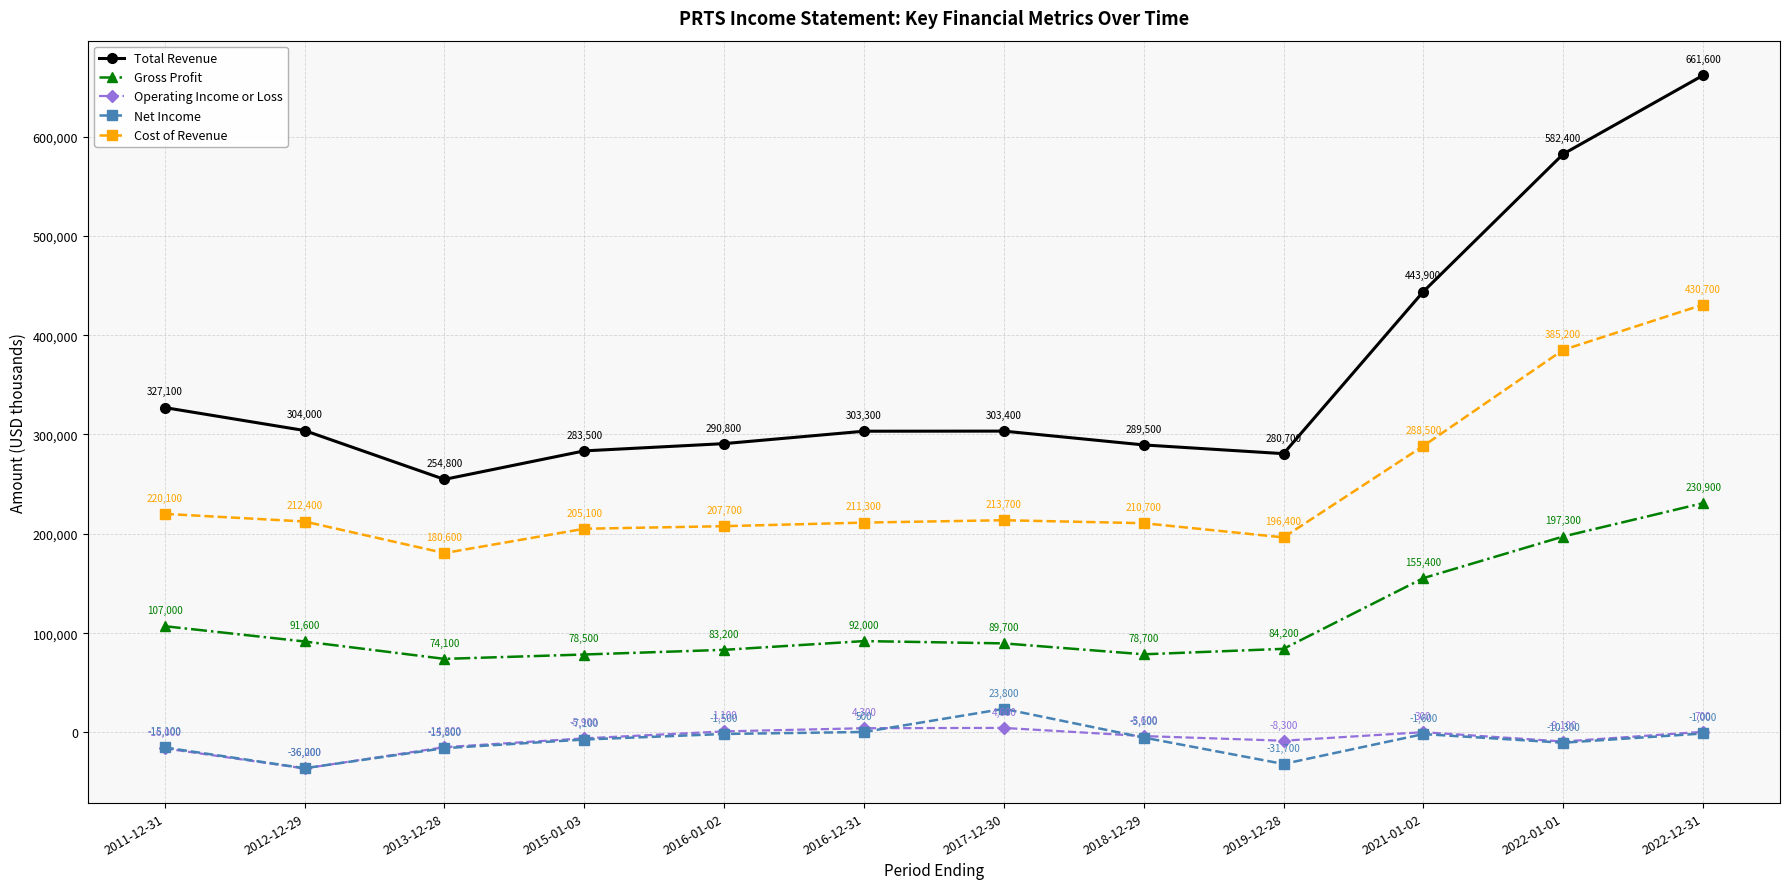

Reading left to right, extract all data points from this chart.

Total Revenue: 327100	304000	254800	283500	290800	303300	303400	289500	280700	443900	582400	661600
Gross Profit: 107000	91600	74100	78500	83200	92000	89700	78700	84200	155400	197300	230900
Operating Income or Loss: -16000	-36200	-14800	-5900	1100	4300	4600	-3600	-8300	300	-9100	700
Net Income: -15100	-36000	-15800	-7100	-1500	500	23800	-5100	-31700	-1600	-10300	-1000
Cost of Revenue: 220100	212400	180600	205100	207700	211300	213700	210700	196400	288500	385200	430700